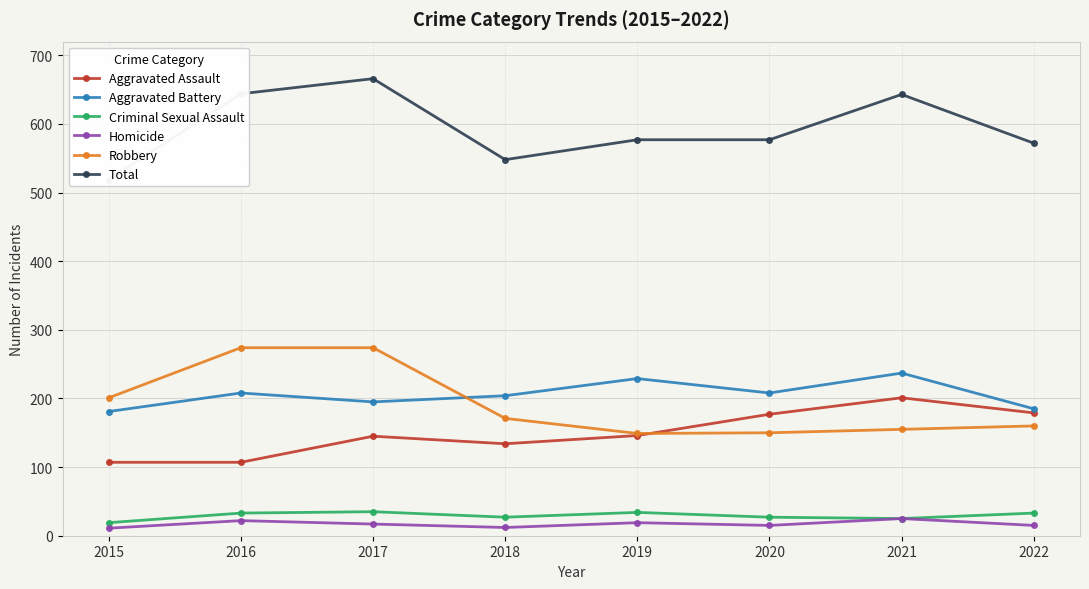

At how many categories does at least one series exceed 574?

5